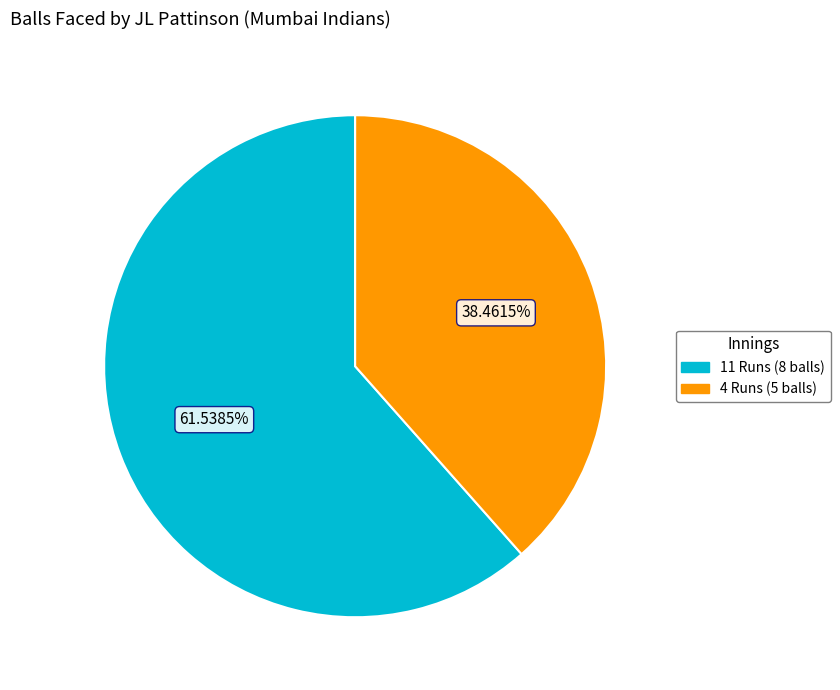

Which has a higher value, 11 Runs (8 balls) or 4 Runs (5 balls)?

11 Runs (8 balls)